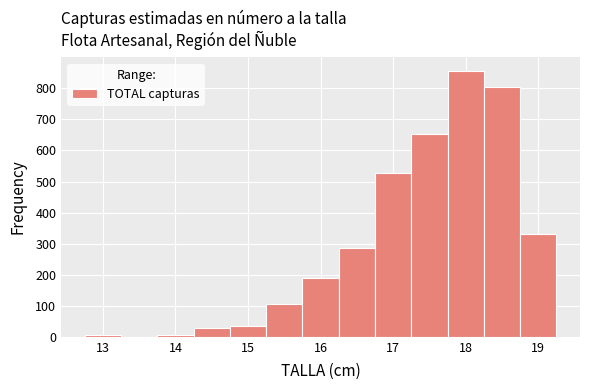

Reading left to right, list every bar in this chart as the range it spans on the x-axis followed by its height. Neither the bar edges nor the heights are printed on the chart, so give them approximately, as read against the axes.

12.75 to 13.25: under 10
13.25 to 13.75: 0
13.75 to 14.25: under 10
14.25 to 14.75: 30
14.75 to 15.25: 40
15.25 to 15.75: 110
15.75 to 16.25: 190
16.25 to 16.75: 290
16.75 to 17.25: 530
17.25 to 17.75: 650
17.75 to 18.25: 860
18.25 to 18.75: 800
18.75 to 19.25: 330